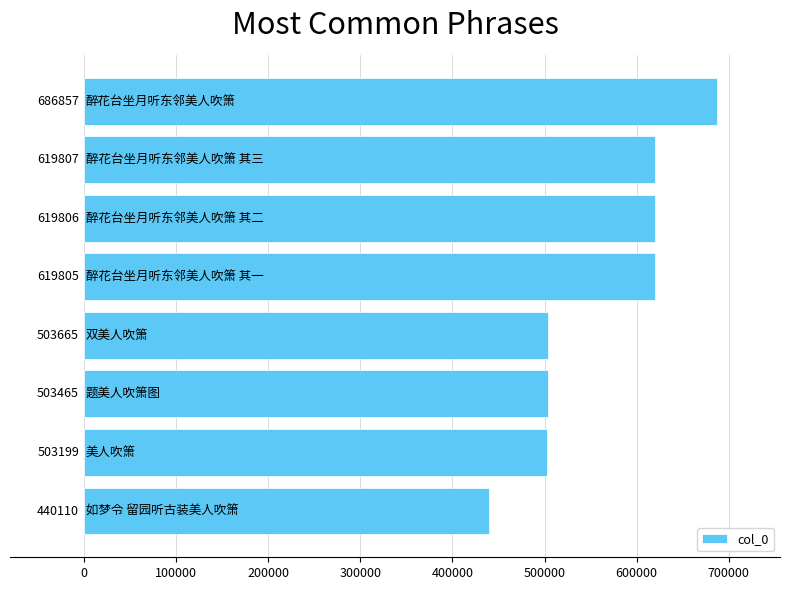

What is the maximum value shown in the chart?

686857